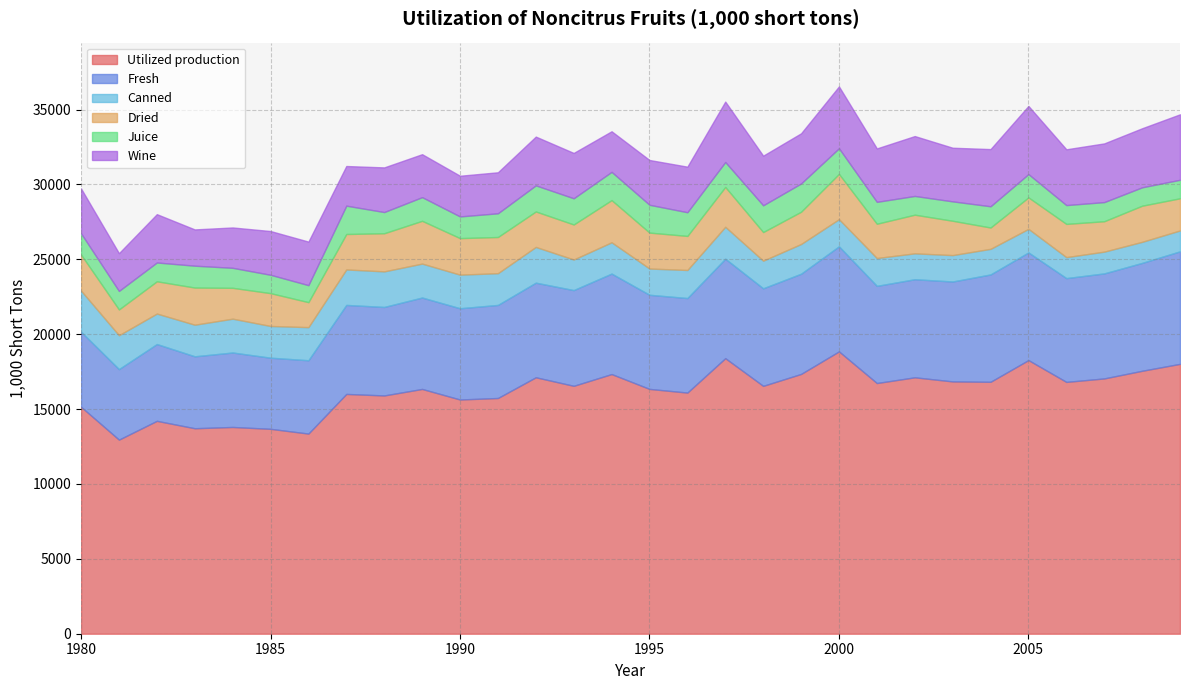

True or false: Fresh and Dried cross at least once.

False